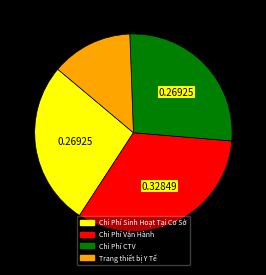

How many slices are in this pie chart?

4